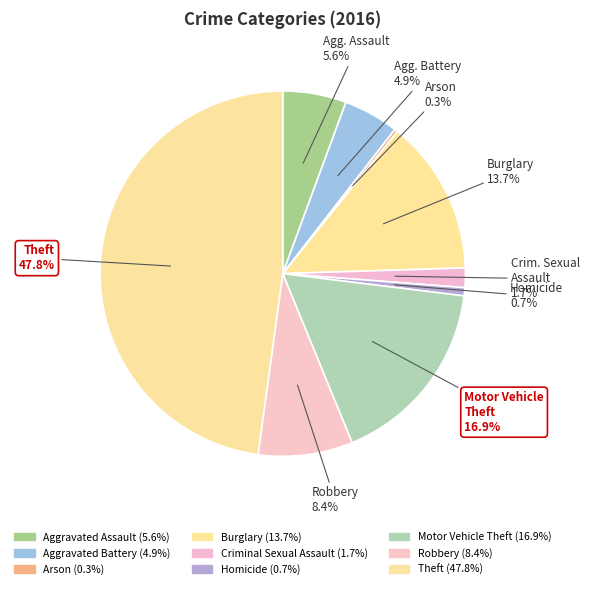

What is the largest slice in the pie chart?

Theft